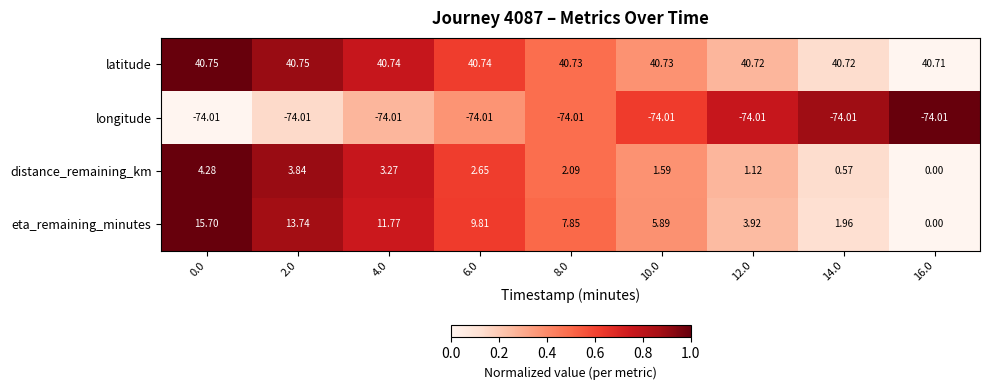

Which series changed the most between 0.0 and 8.0?

eta_remaining_minutes